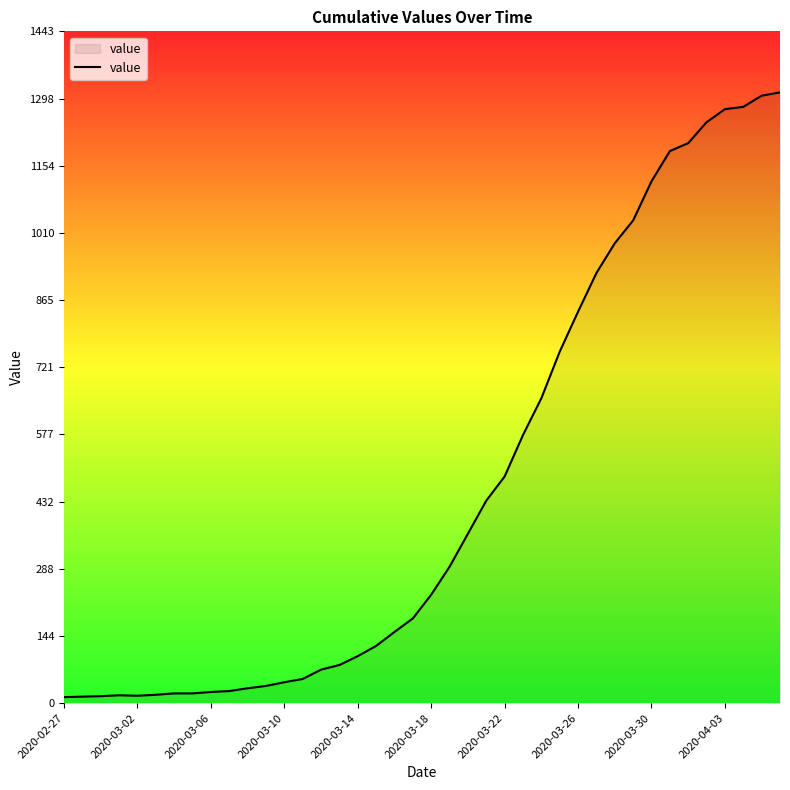

What is the maximum value shown in the chart?

1312